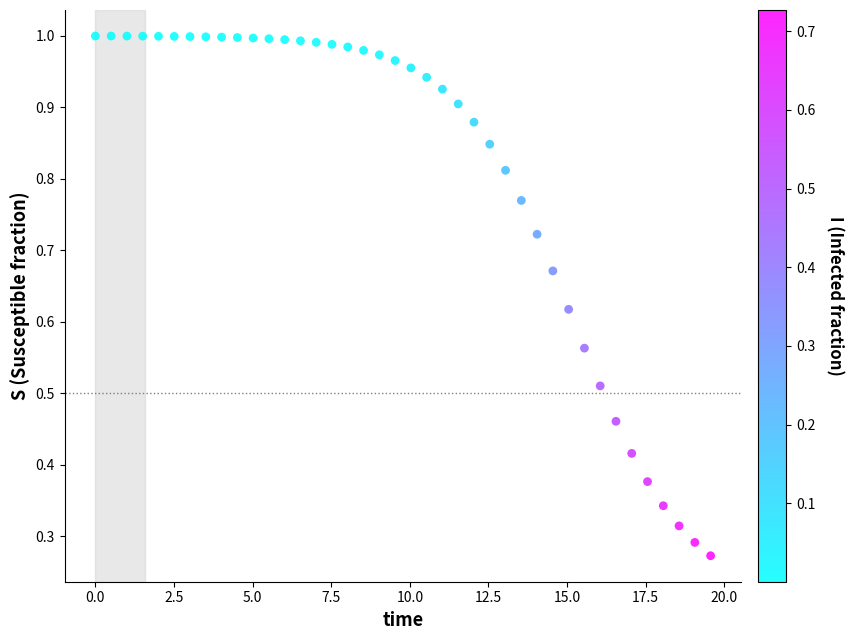

What is the range of X values (max minus min)?

19.6